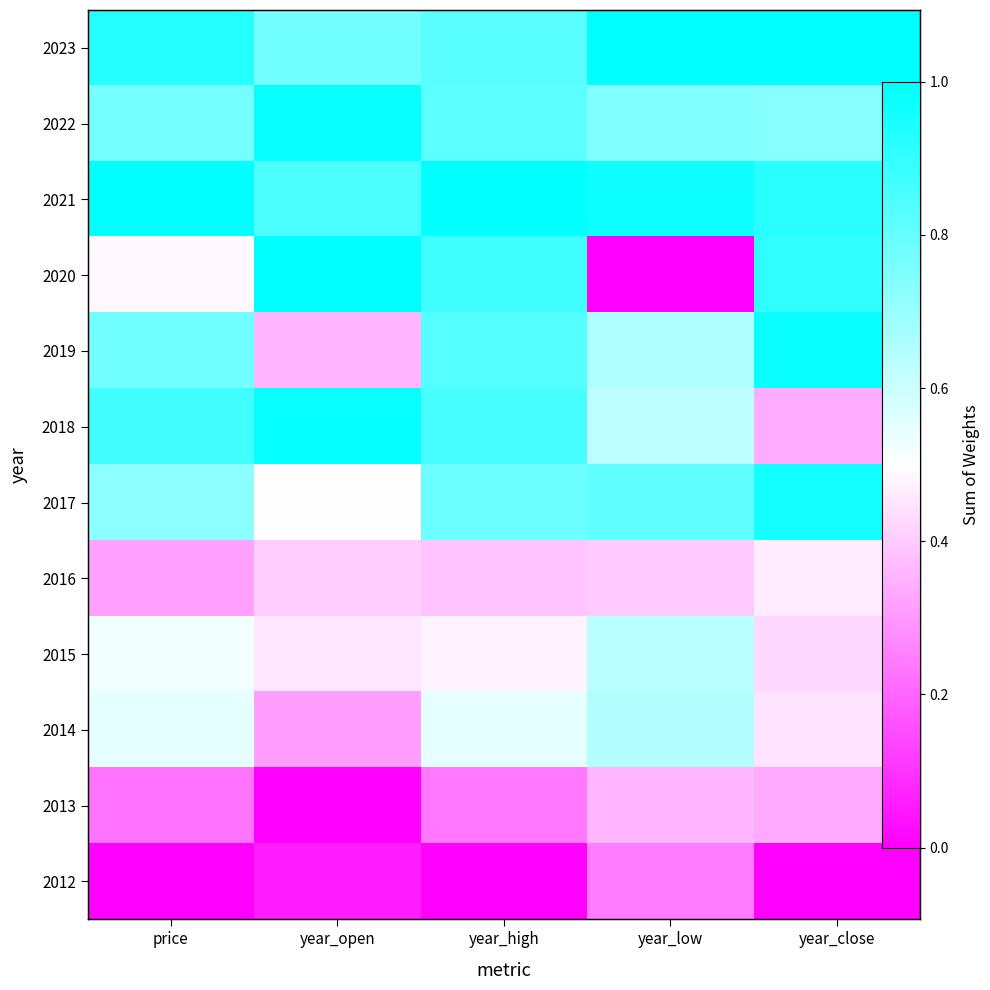

At how many categories does at least one series exceed 0?

5